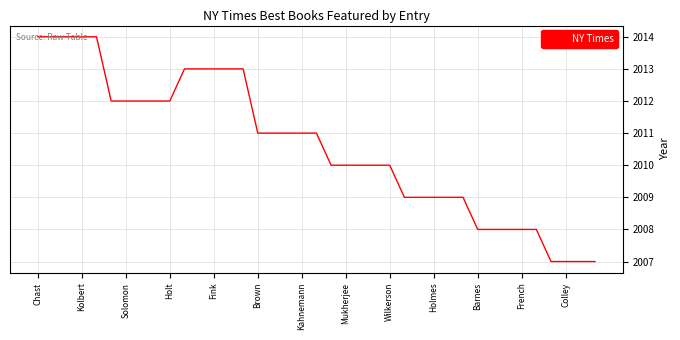

What is the difference between the maximum and minimum values?

7